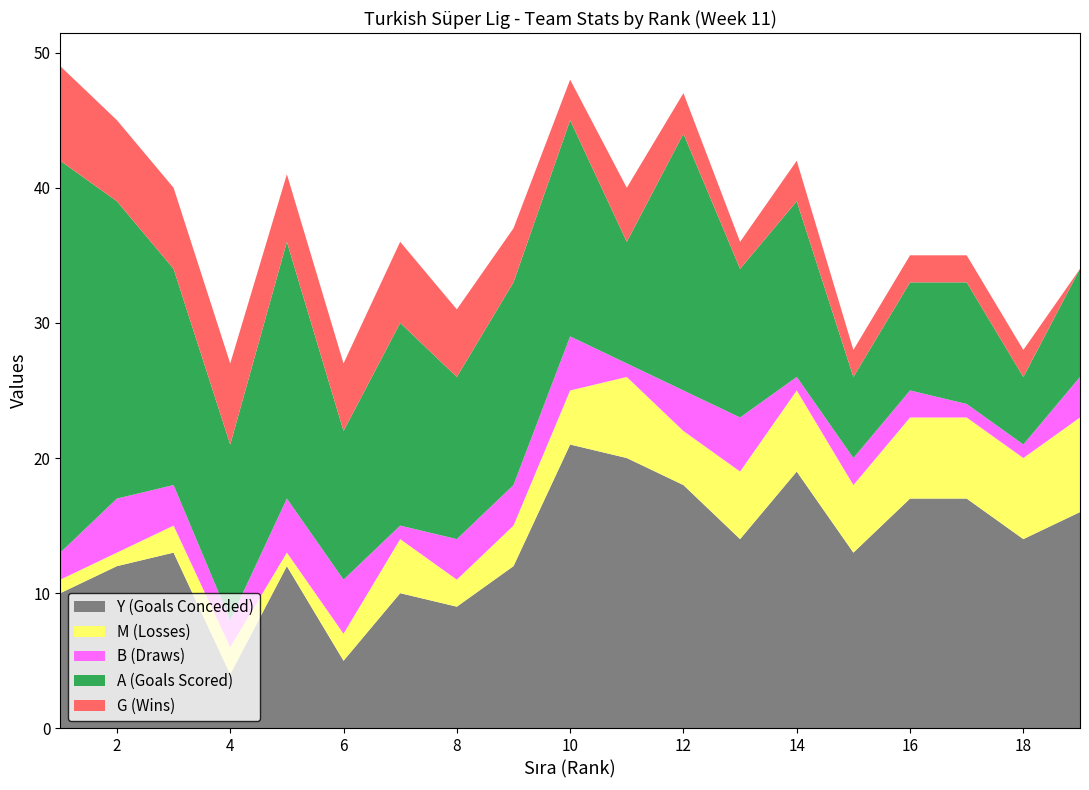

Reading left to right, list all the values displayed in this chart.

Y (Goals Conceded): 1=10	2=12	3=13	4=4	5=12	6=5	7=10	8=9	9=12	10=21	11=20	12=18	13=14	14=19	15=13	16=17	17=17	18=14	19=16
M (Losses): 1=1	2=1	3=2	4=2	5=1	6=2	7=4	8=2	9=3	10=4	11=6	12=4	13=5	14=6	15=5	16=6	17=6	18=6	19=7
B (Draws): 1=2	2=4	3=3	4=2	5=4	6=4	7=1	8=3	9=3	10=4	11=1	12=3	13=4	14=1	15=2	16=2	17=1	18=1	19=3
A (Goals Scored): 1=29	2=22	3=16	4=13	5=19	6=11	7=15	8=12	9=15	10=16	11=9	12=19	13=11	14=13	15=6	16=8	17=9	18=5	19=8
G (Wins): 1=7	2=6	3=6	4=6	5=5	6=5	7=6	8=5	9=4	10=3	11=4	12=3	13=2	14=3	15=2	16=2	17=2	18=2	19=0